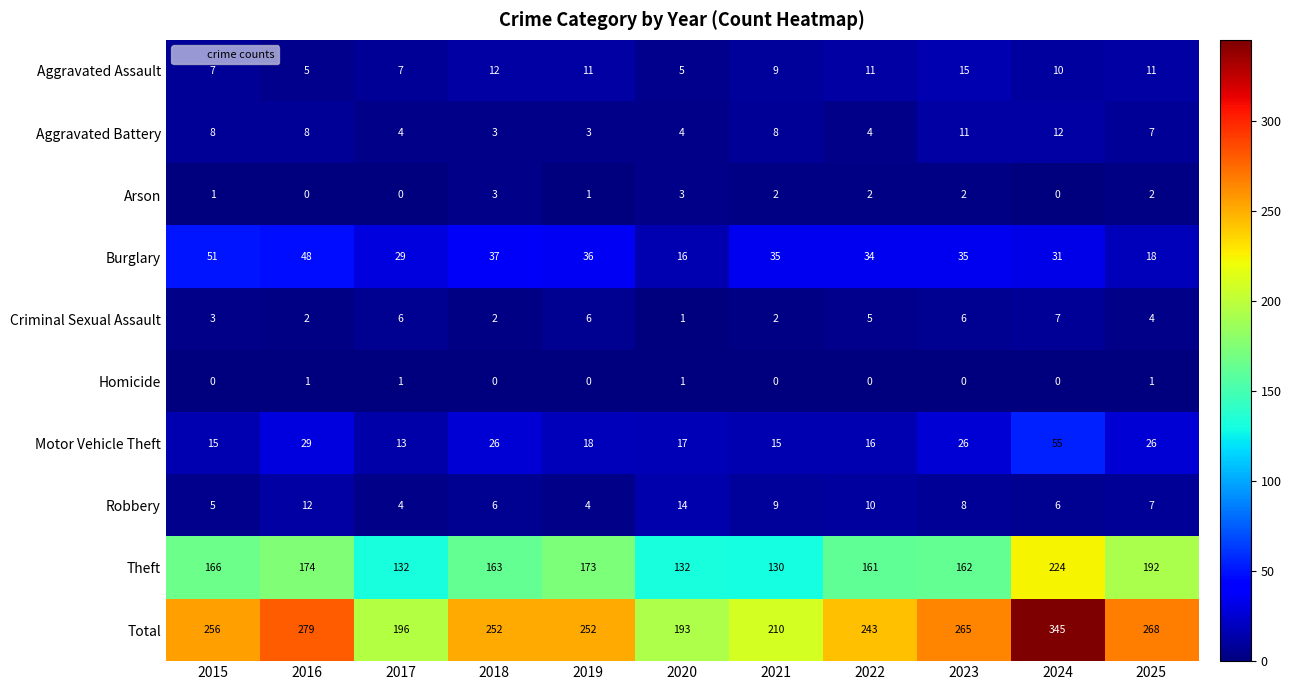

Where is Criminal Sexual Assault nearest to the value 4?

2025